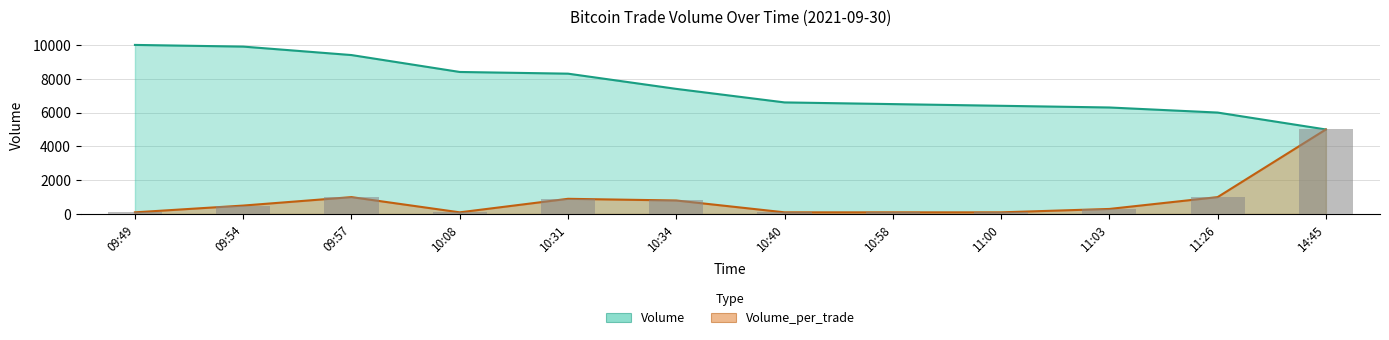

Between 11:03 and 09:54, which is larger?

09:54